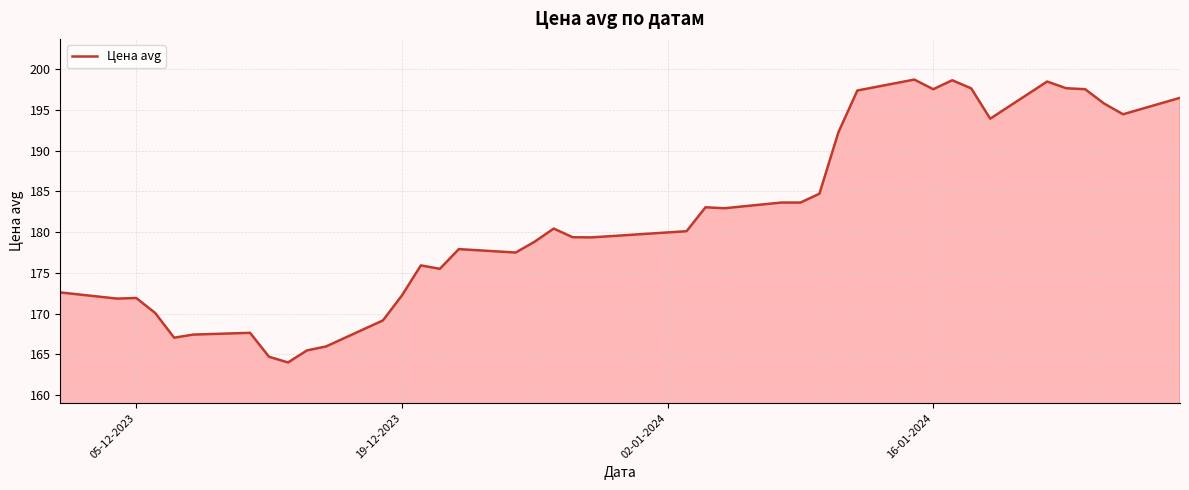

What is the difference between the maximum and minimum values?

34.7